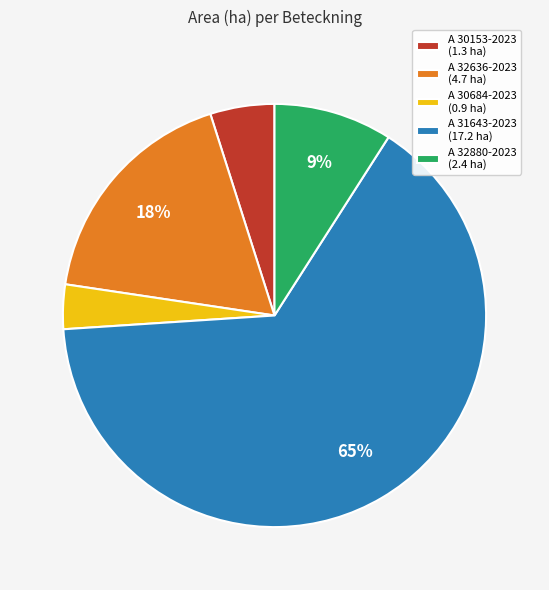

Between A 30684-2023 (0.9 ha) and A 32880-2023 (2.4 ha), which is larger?

A 32880-2023 (2.4 ha)